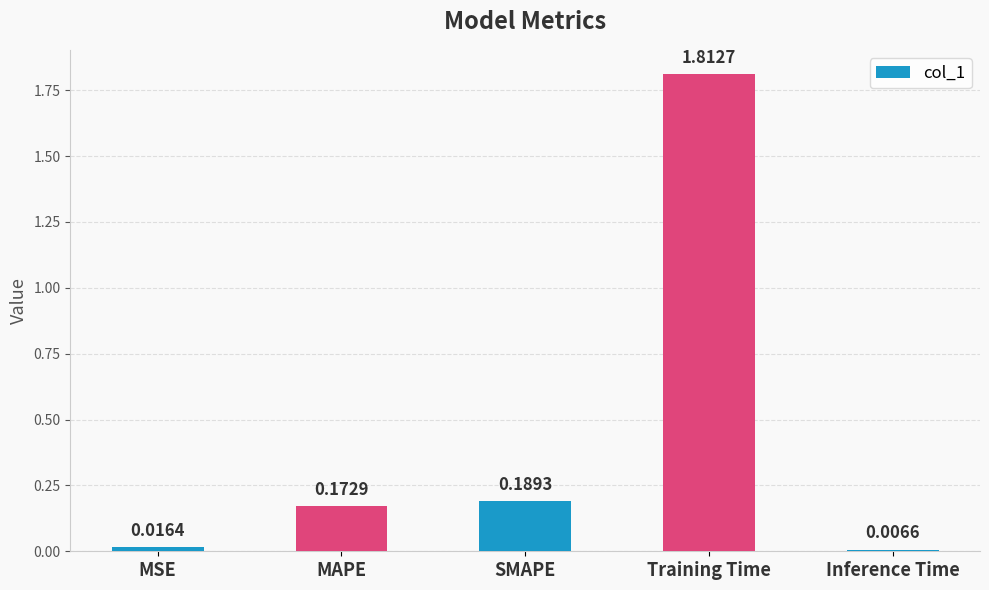

Is it true that the value at Training Time is 2.8?

False